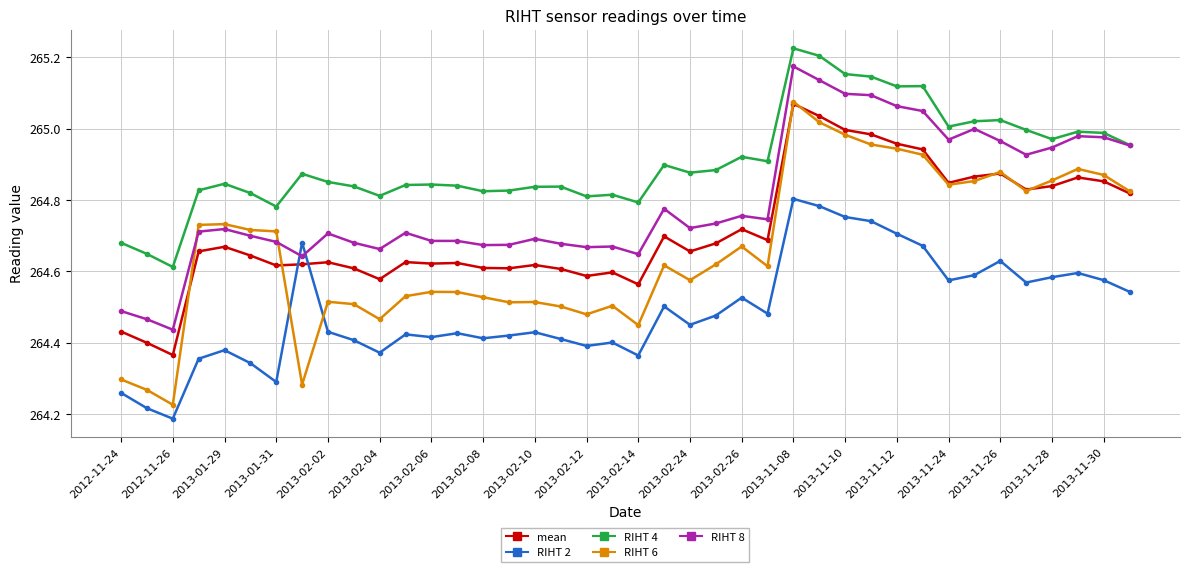

Which series has the largest range (max minus min)?

RIHT 6